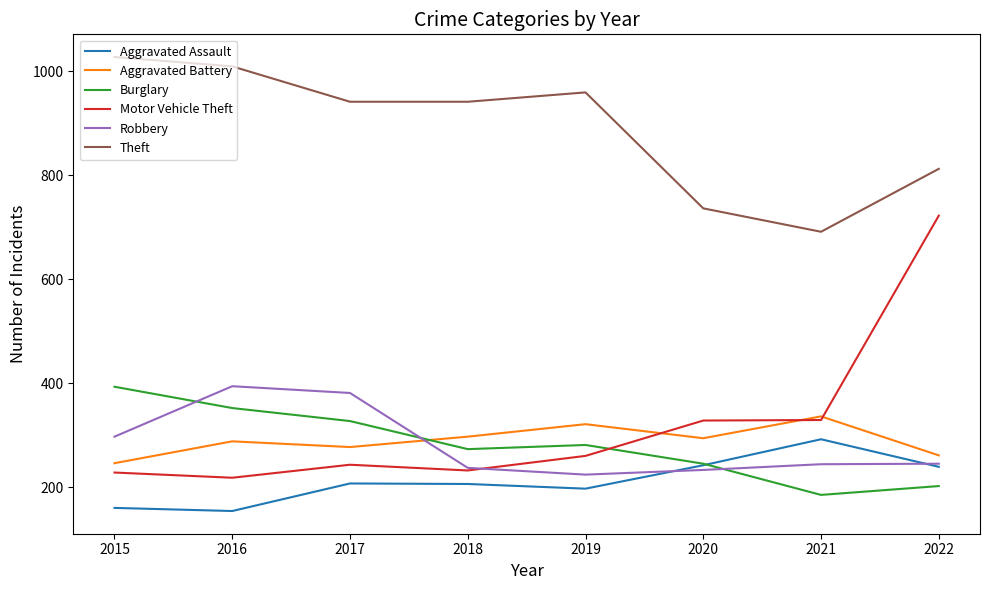

What is the lowest value of the Theft series?

691